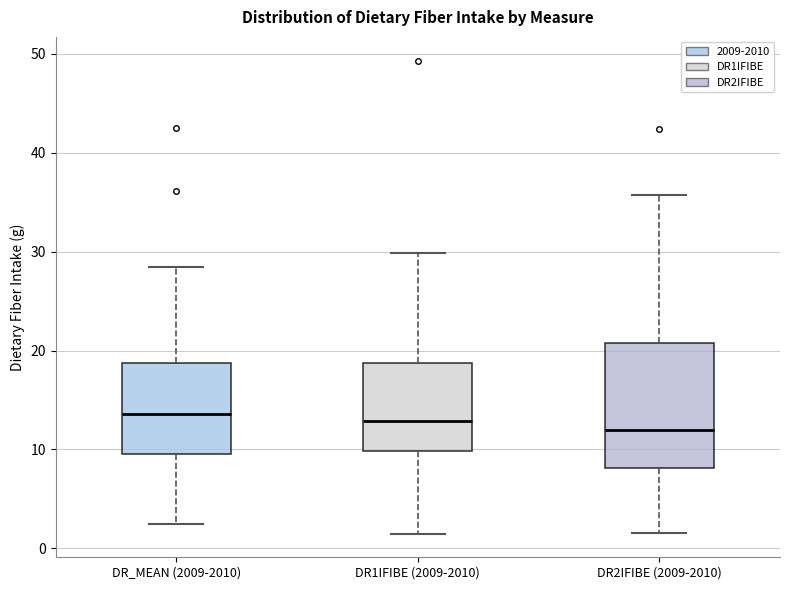

Reading left to right, transcribe this box plot: for each box, give where its median line is, the range the box spans, and where its two whiskers end, as read against the y-axis. The values are not printed on the chart, so give them approximately, as read against the axis.

DR_MEAN (2009-2010): median 14, box 10 to 19, whiskers 2 to 28
DR1IFIBE (2009-2010): median 13, box 10 to 19, whiskers 2 to 30
DR2IFIBE (2009-2010): median 12, box 8 to 21, whiskers 2 to 36